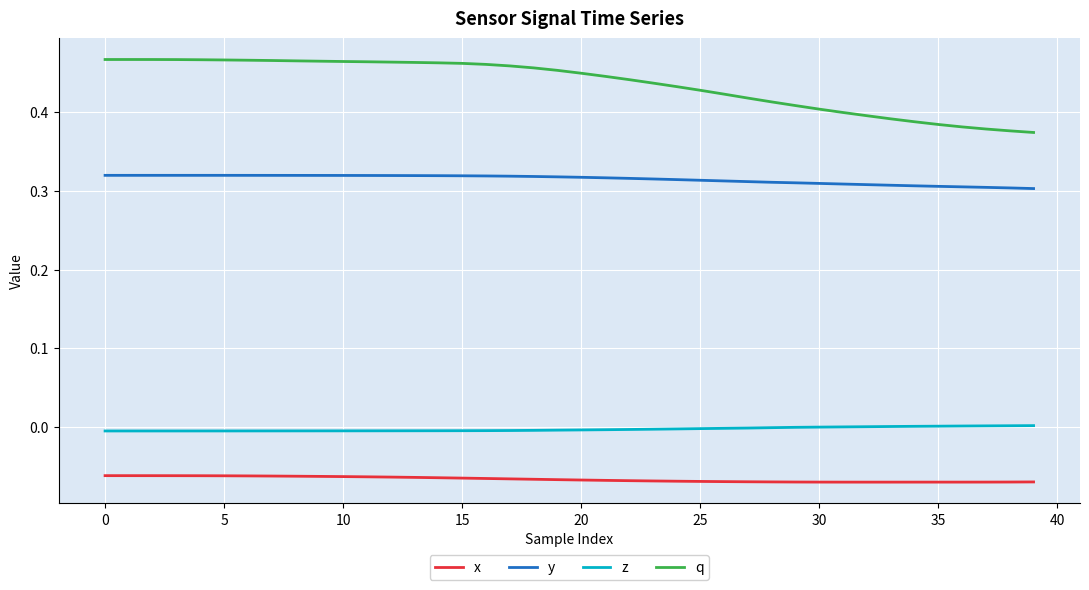

What are all the series names shown in the legend?

x, y, z, q